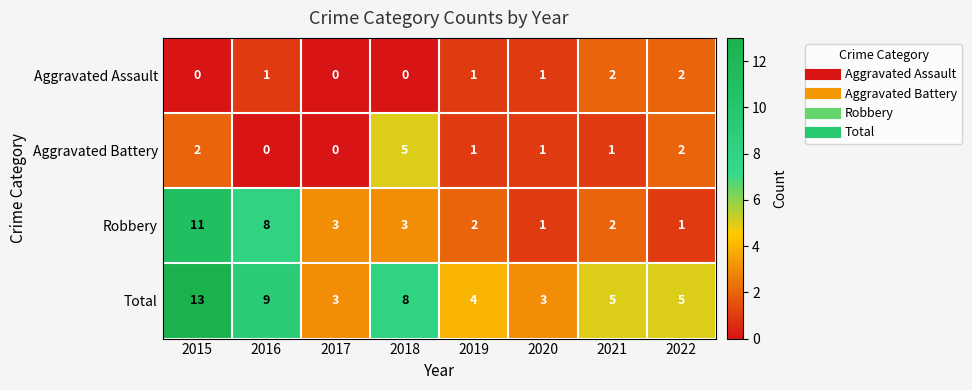

Is it true that Total equals 5 at 2021?

True